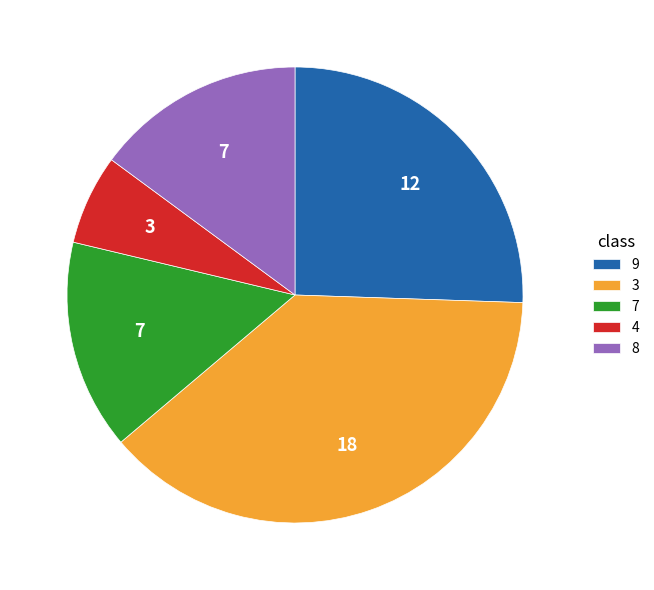

Is 4 the majority of the pie?

No